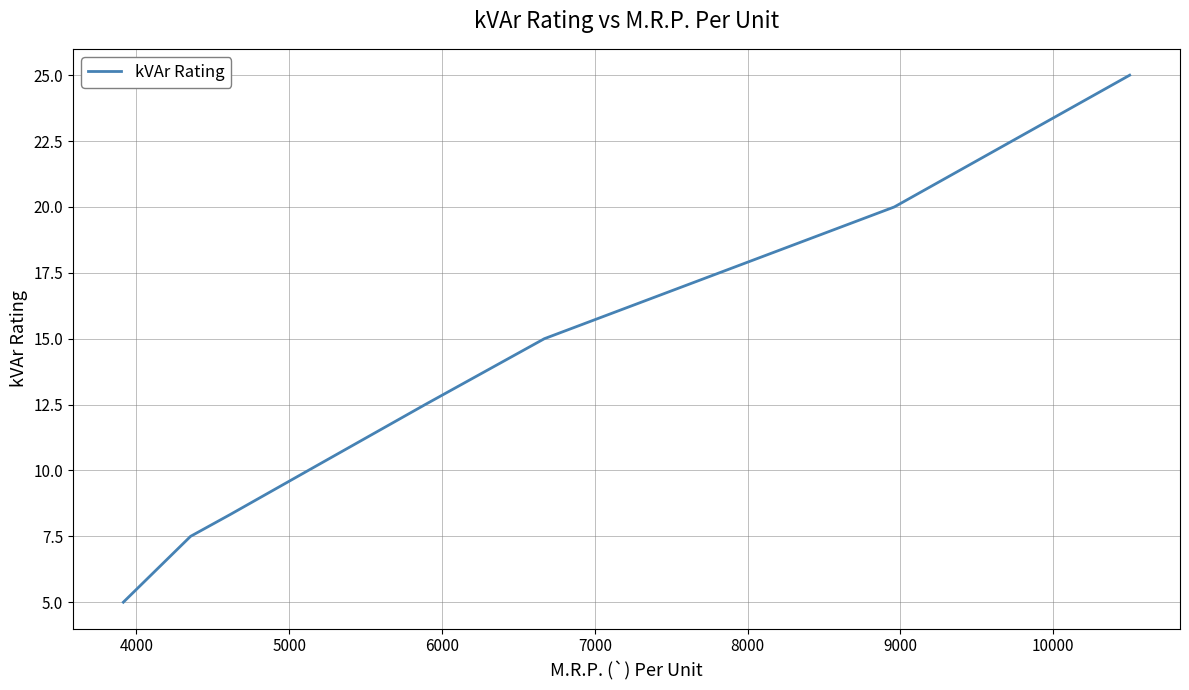

What is the smallest value displayed?

5.0